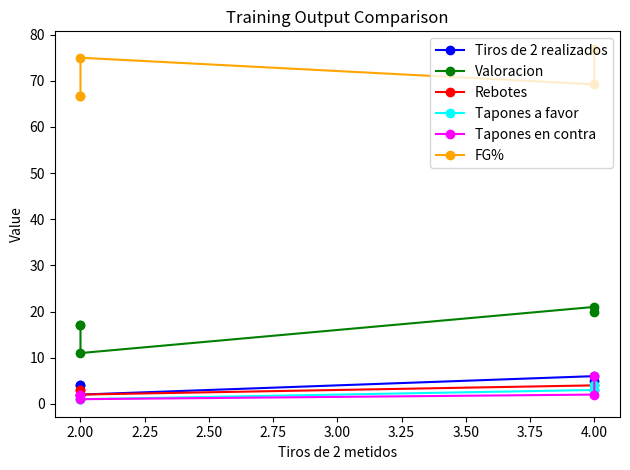

What is the maximum value for Valoracion?

21.0